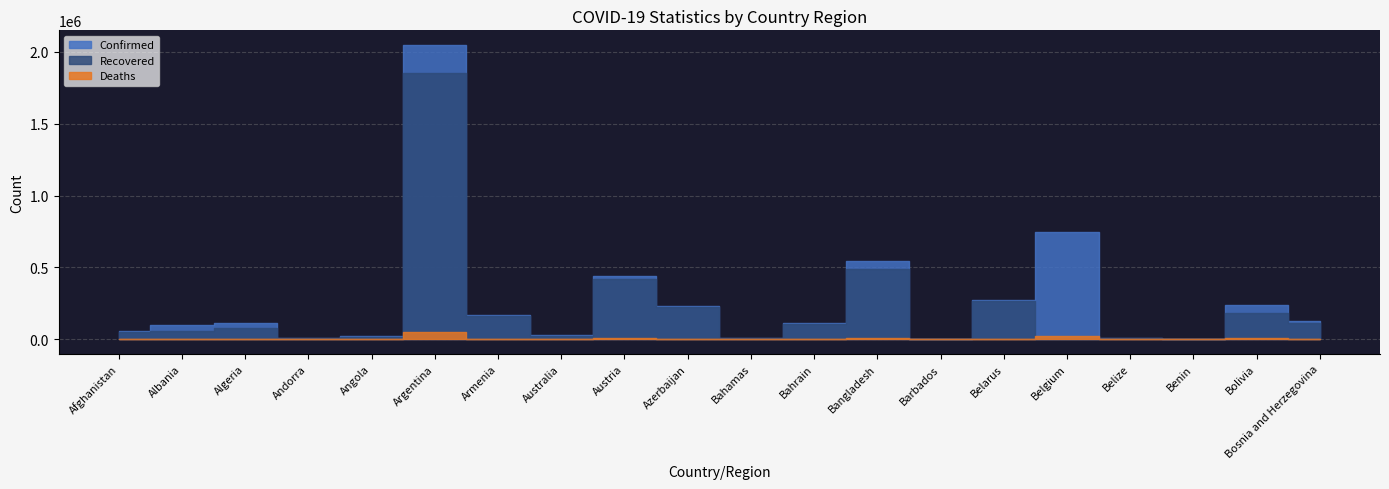

Rank the series at Andorra from highest to lowest value.

Confirmed, Recovered, Deaths